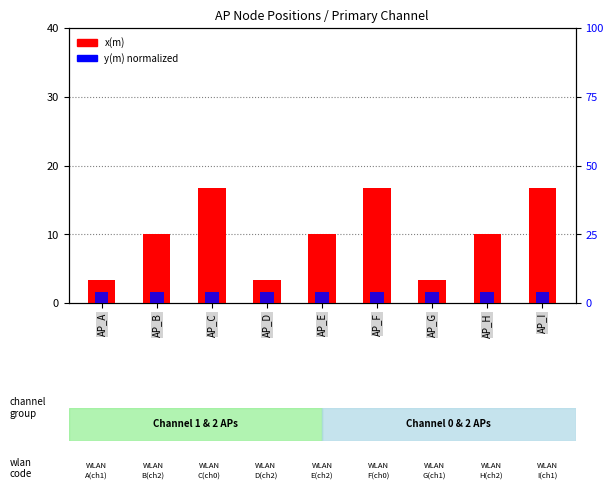

Rank the series by their maximum value, from highest to lowest.

x(m), y(m) (normalized)